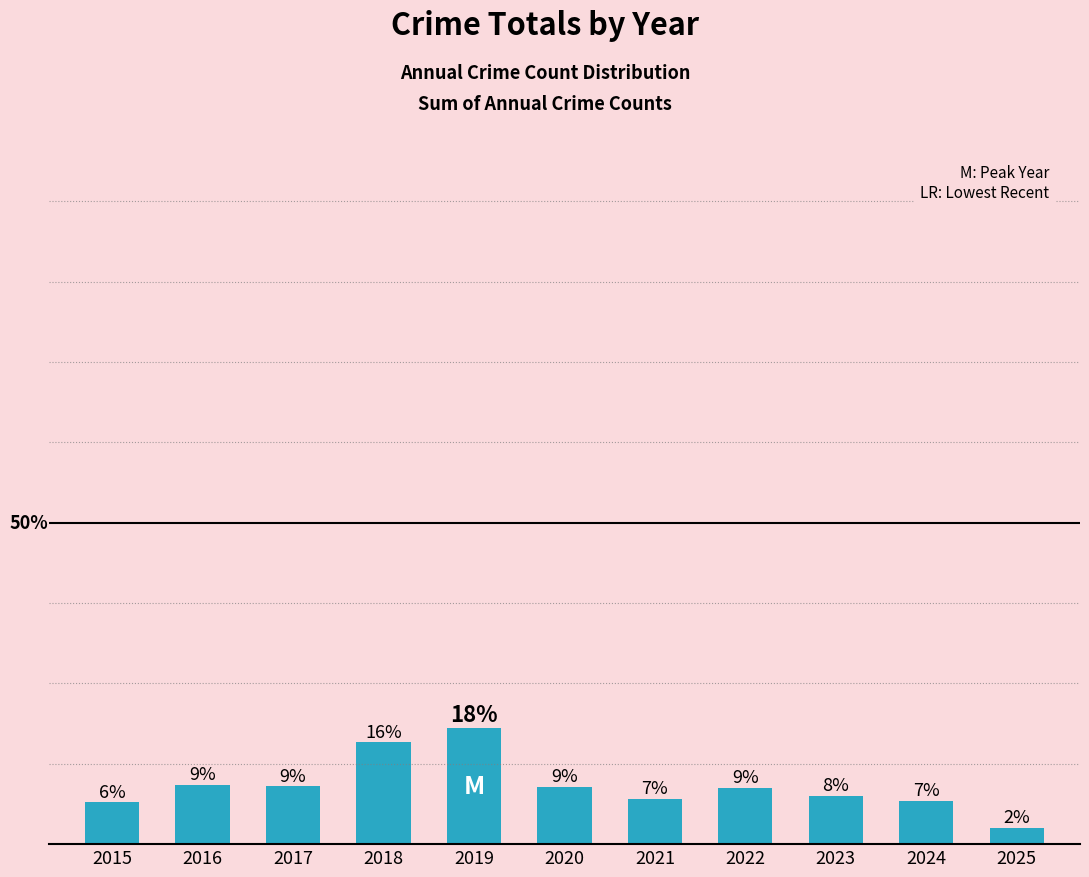

What is the value of the 4th bar from the left?

15.8